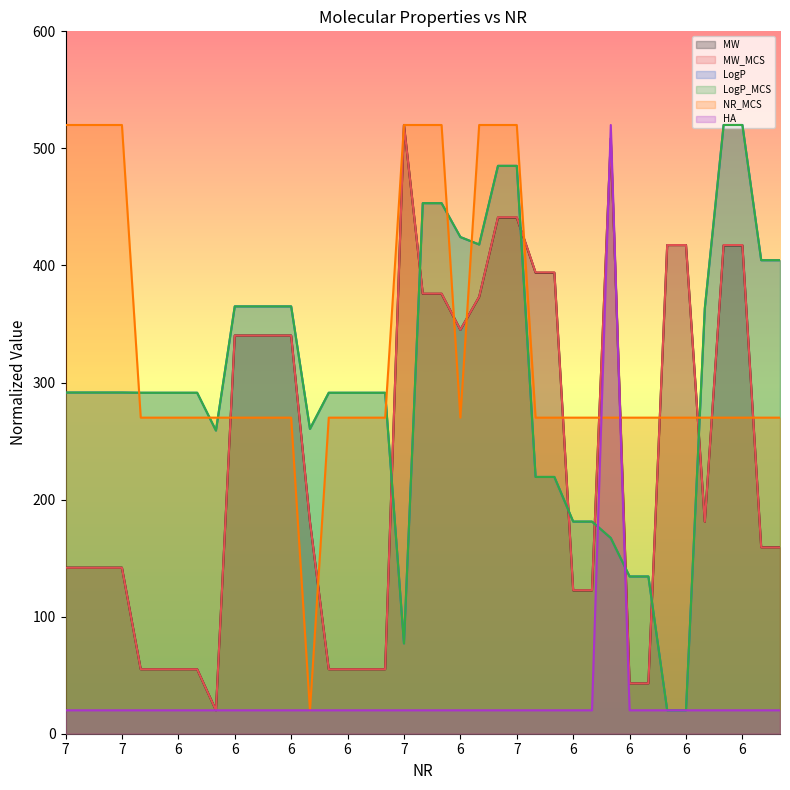

What is the difference between the second highest and second lowest values in the LogP_MCS series?

500.0